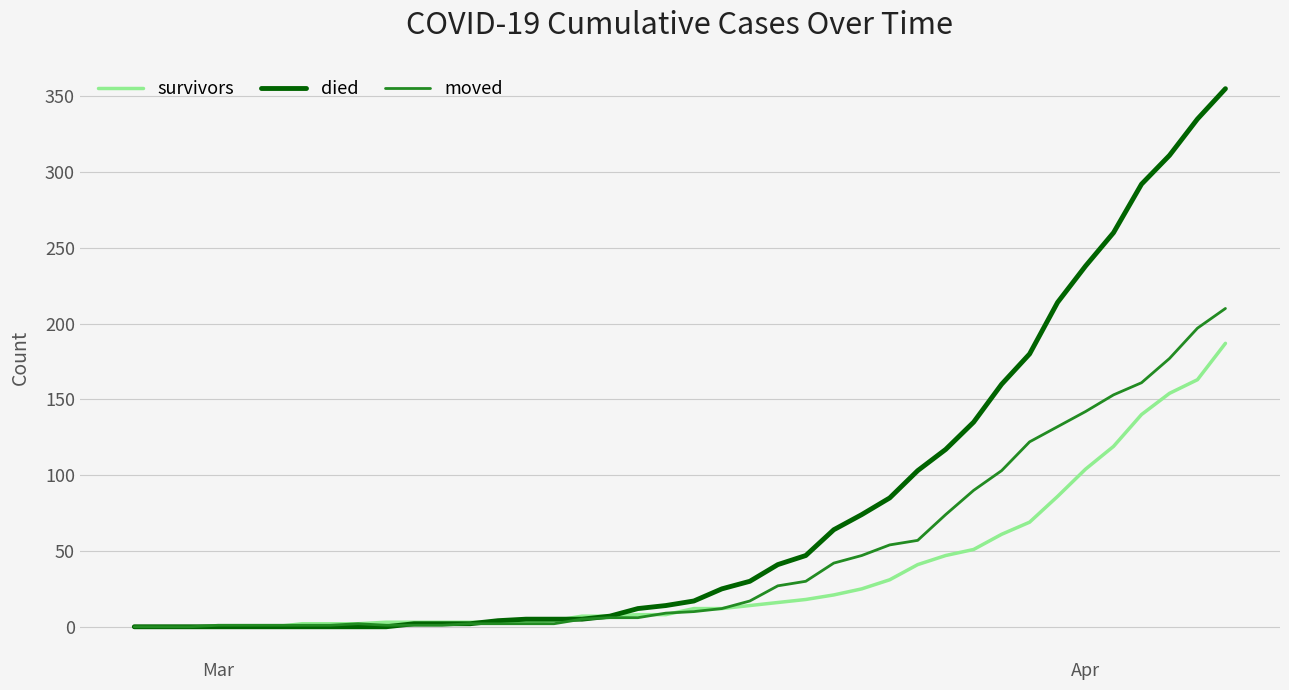

What is the highest value of the moved series?

210